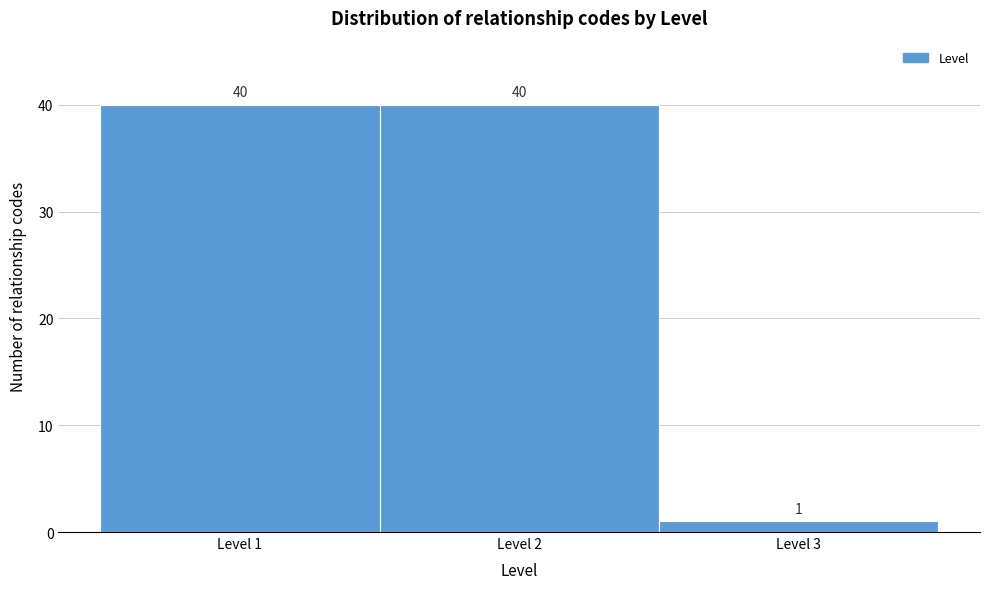

Reading left to right, list every bar in this chart as the range it spans on the x-axis followed by its height.

0.5 to 1.5: 40
1.5 to 2.5: 40
2.5 to 3.5: 1